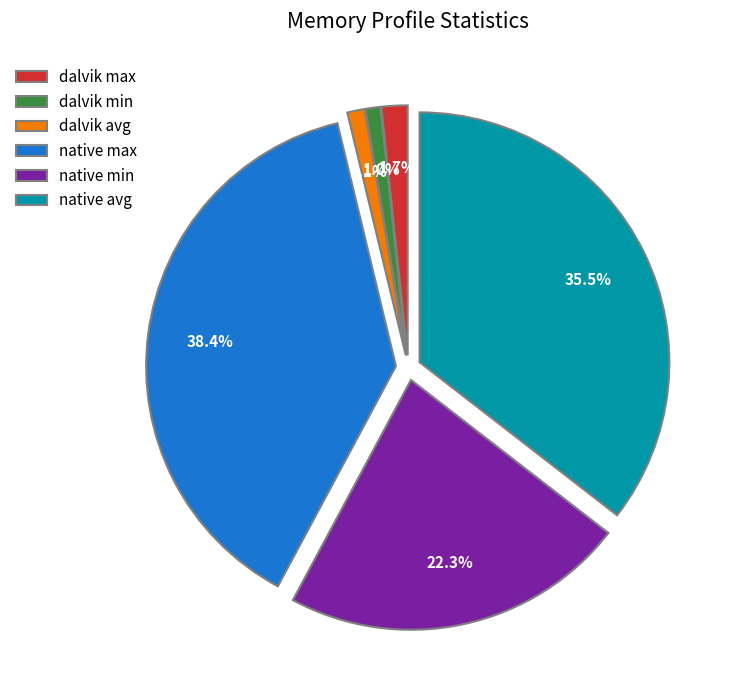

Count the number of slices in the pie.

6